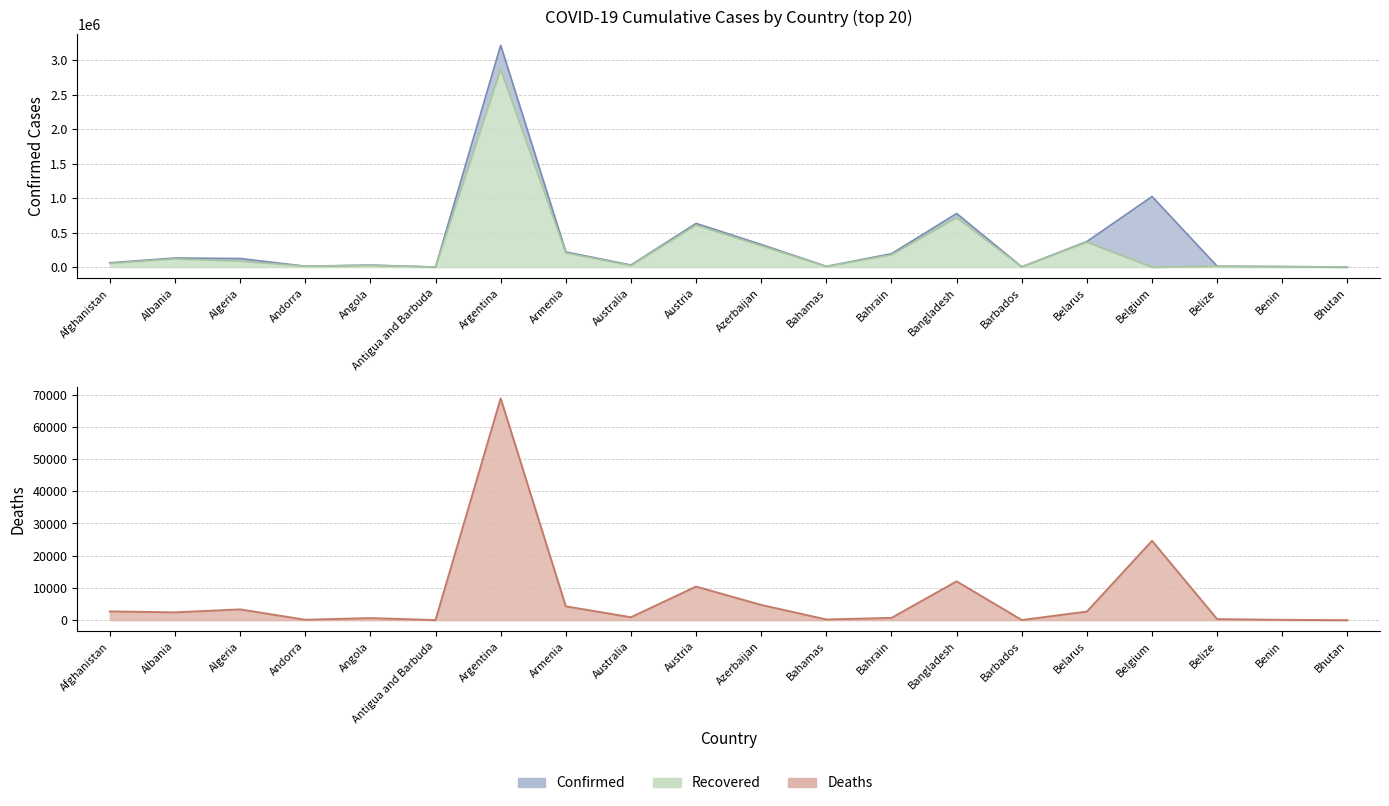

Rank the categories by Deaths value from lowest to highest.

Bhutan, Antigua and Barbuda, Barbados, Benin, Andorra, Bahamas, Belize, Angola, Bahrain, Australia, Albania, Belarus, Afghanistan, Algeria, Armenia, Azerbaijan, Austria, Bangladesh, Belgium, Argentina